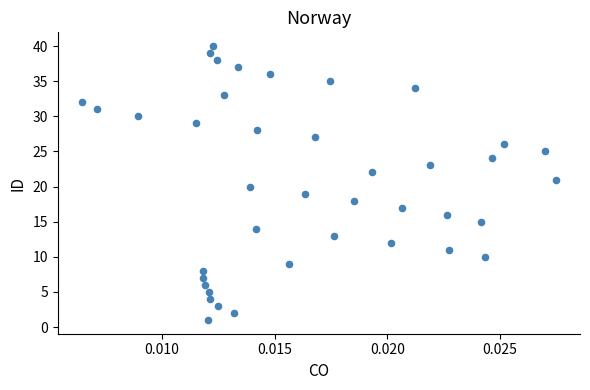

What is the range of Y values (max minus min)?

39